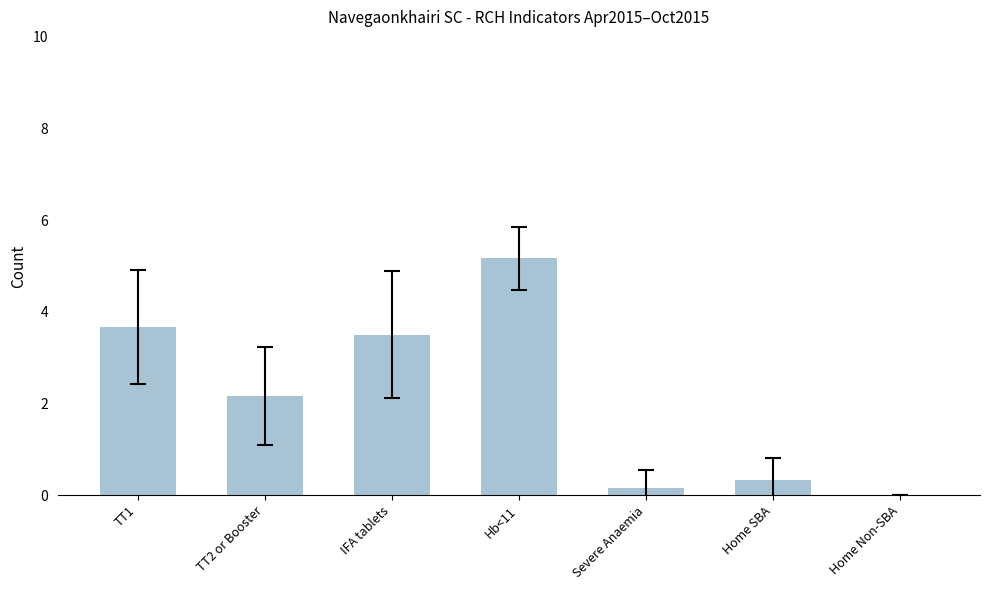

What is the change in value from IFA tablets to Home Non-SBA?

-3.5